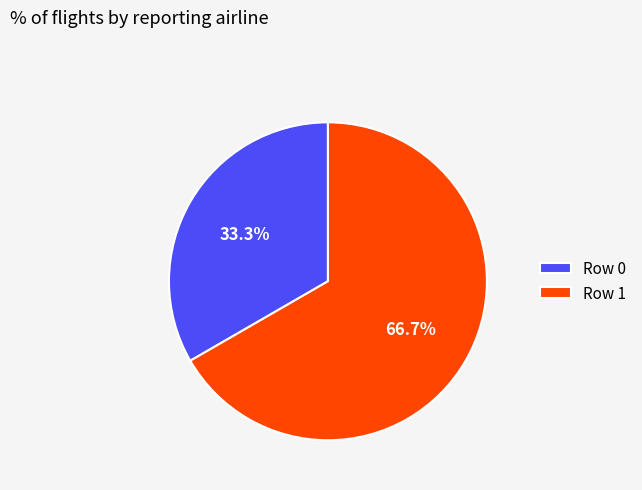

How many segments does this pie chart have?

2